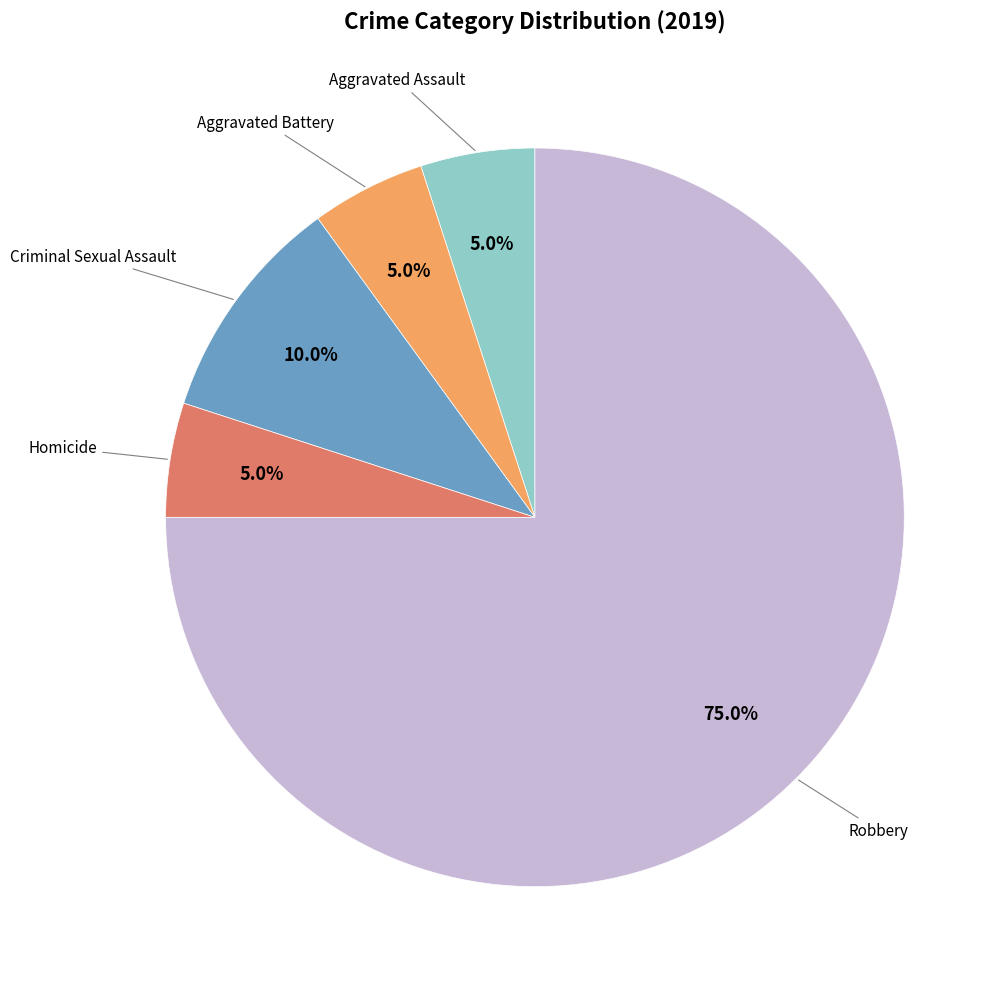

Is there any slice that represents more than half of the pie?

Yes